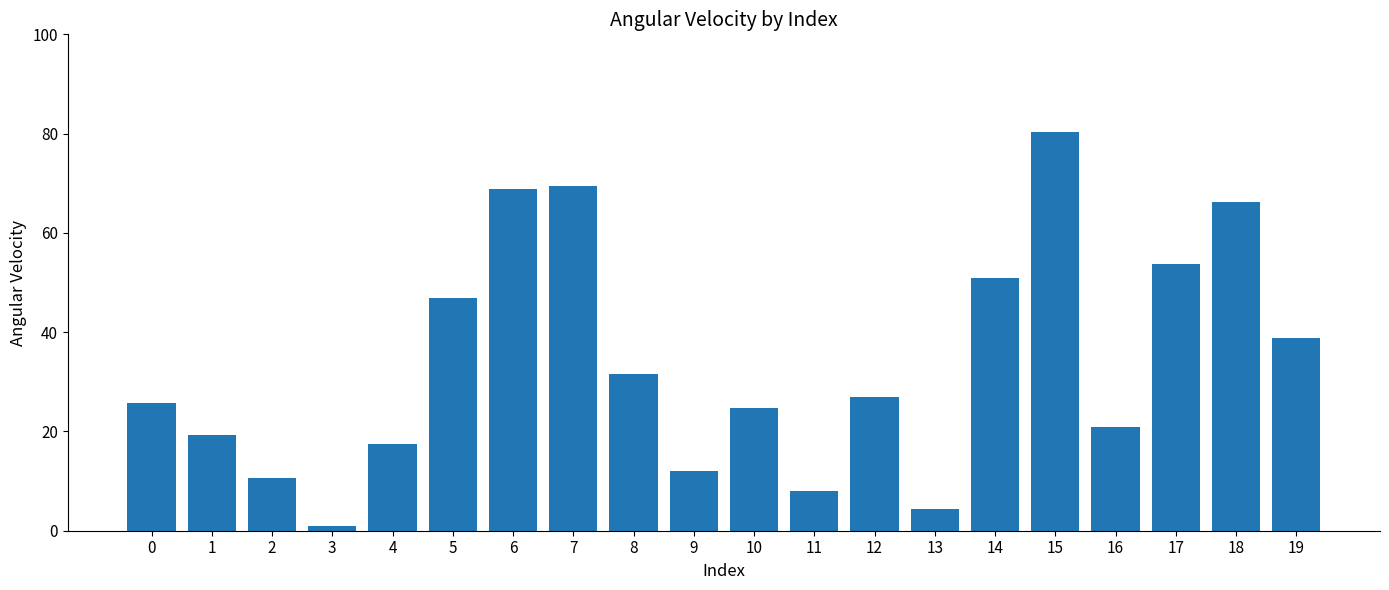

Where does the data first go above 27?

5